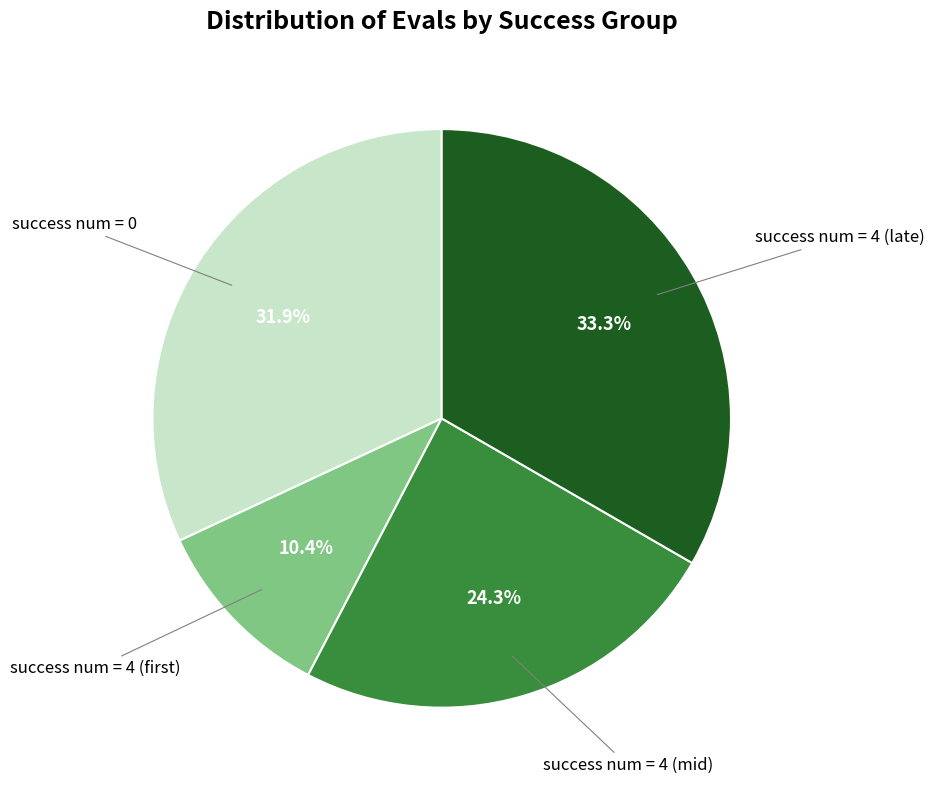

Does any single category account for the majority?

No